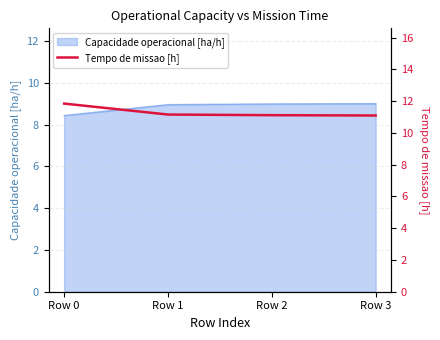

At which label does Capacidade operacional [ha/h] reach its minimum?

Row 0